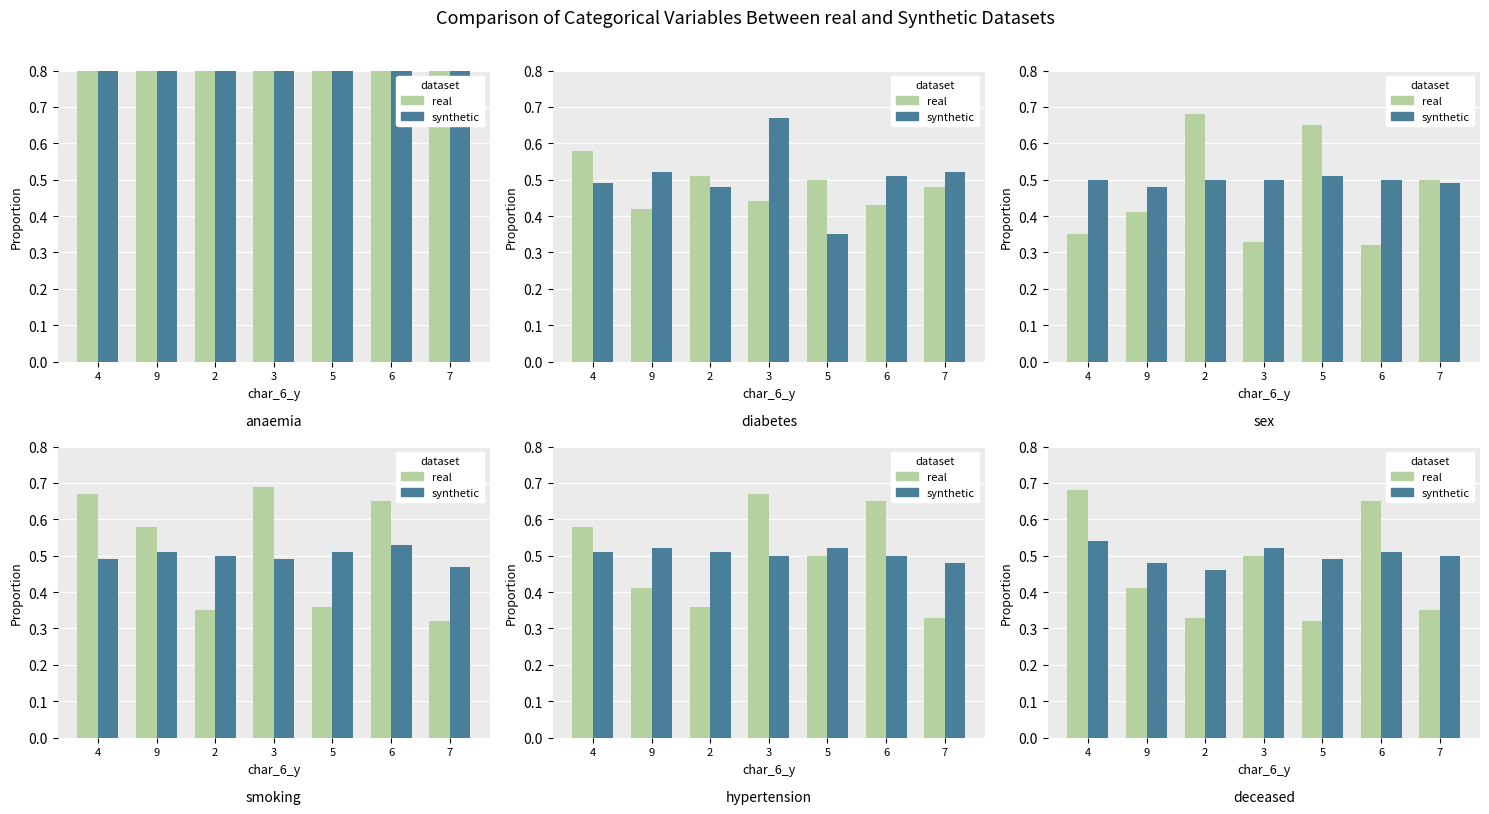

What is the value of the synthetic bar at the 3rd from the left?

0.5